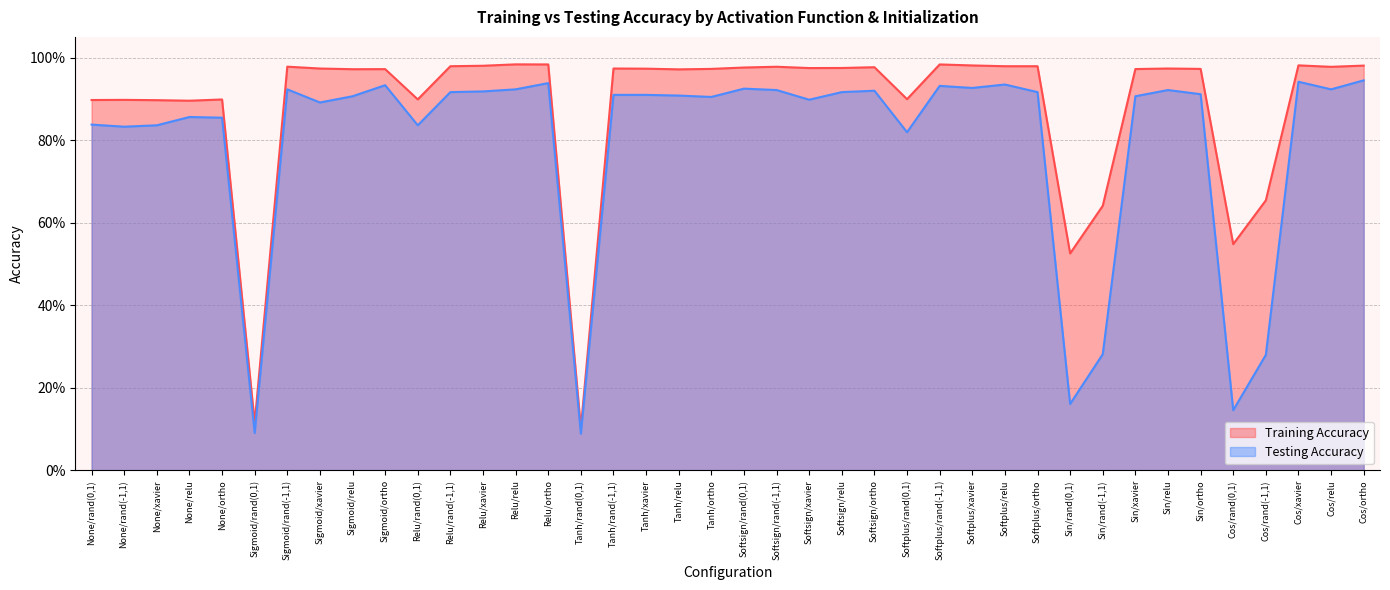

Reading left to right, what are all the values shown in this chart?

Training Accuracy: None/rand(0,1)=0.9	None/rand(-1,1)=0.9	None/xavier=0.9	None/relu=0.9	None/ortho=0.9	Sigmoid/rand(0,1)=0.1	Sigmoid/rand(-1,1)=1.0	Sigmoid/xavier=1.0	Sigmoid/relu=1.0	Sigmoid/ortho=1.0	Relu/rand(0,1)=0.9	Relu/rand(-1,1)=1.0	Relu/xavier=1.0	Relu/relu=1.0	Relu/ortho=1.0	Tanh/rand(0,1)=0.1	Tanh/rand(-1,1)=1.0	Tanh/xavier=1.0	Tanh/relu=1.0	Tanh/ortho=1.0	Softsign/rand(0,1)=1.0	Softsign/rand(-1,1)=1.0	Softsign/xavier=1.0	Softsign/relu=1.0	Softsign/ortho=1.0	Softplus/rand(0,1)=0.9	Softplus/rand(-1,1)=1.0	Softplus/xavier=1.0	Softplus/relu=1.0	Softplus/ortho=1.0	Sin/rand(0,1)=0.5	Sin/rand(-1,1)=0.6	Sin/xavier=1.0	Sin/relu=1.0	Sin/ortho=1.0	Cos/rand(0,1)=0.5	Cos/rand(-1,1)=0.7	Cos/xavier=1.0	Cos/relu=1.0	Cos/ortho=1.0
Testing Accuracy: None/rand(0,1)=0.8	None/rand(-1,1)=0.8	None/xavier=0.8	None/relu=0.9	None/ortho=0.9	Sigmoid/rand(0,1)=0.1	Sigmoid/rand(-1,1)=0.9	Sigmoid/xavier=0.9	Sigmoid/relu=0.9	Sigmoid/ortho=0.9	Relu/rand(0,1)=0.8	Relu/rand(-1,1)=0.9	Relu/xavier=0.9	Relu/relu=0.9	Relu/ortho=0.9	Tanh/rand(0,1)=0.1	Tanh/rand(-1,1)=0.9	Tanh/xavier=0.9	Tanh/relu=0.9	Tanh/ortho=0.9	Softsign/rand(0,1)=0.9	Softsign/rand(-1,1)=0.9	Softsign/xavier=0.9	Softsign/relu=0.9	Softsign/ortho=0.9	Softplus/rand(0,1)=0.8	Softplus/rand(-1,1)=0.9	Softplus/xavier=0.9	Softplus/relu=0.9	Softplus/ortho=0.9	Sin/rand(0,1)=0.2	Sin/rand(-1,1)=0.3	Sin/xavier=0.9	Sin/relu=0.9	Sin/ortho=0.9	Cos/rand(0,1)=0.1	Cos/rand(-1,1)=0.3	Cos/xavier=0.9	Cos/relu=0.9	Cos/ortho=0.9